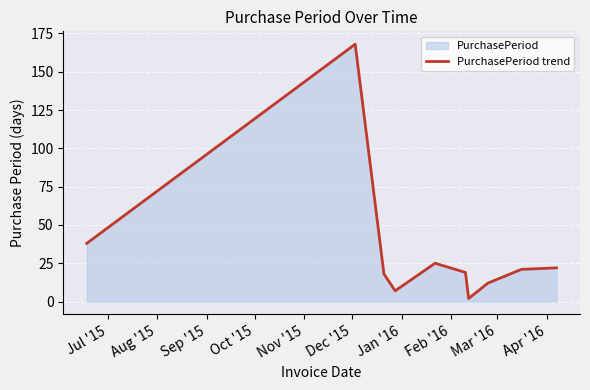

What is the difference between the maximum and minimum values?

166